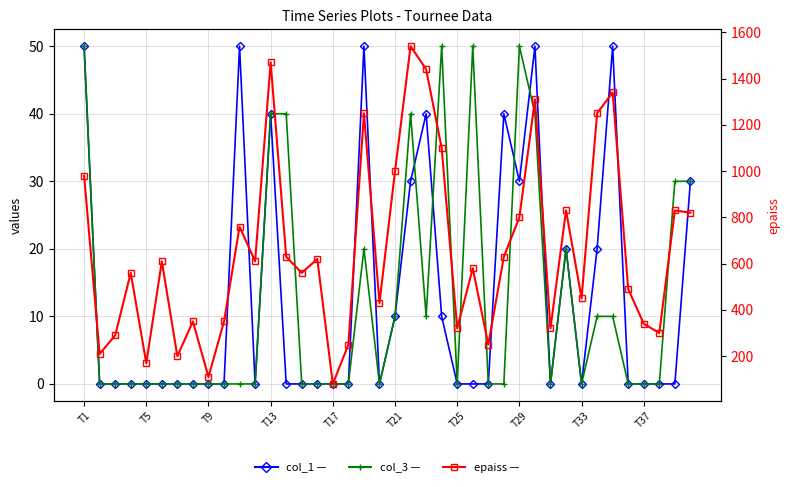

What is the value of the epaiss point at the 18th from the left?

250